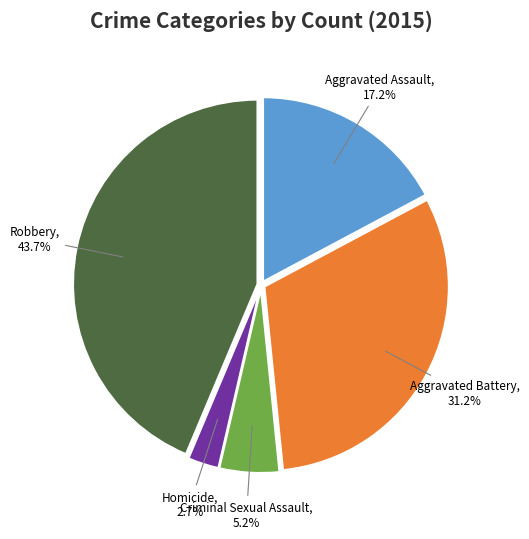

What is the total percentage of Homicide and Aggravated Assault?

19.9%